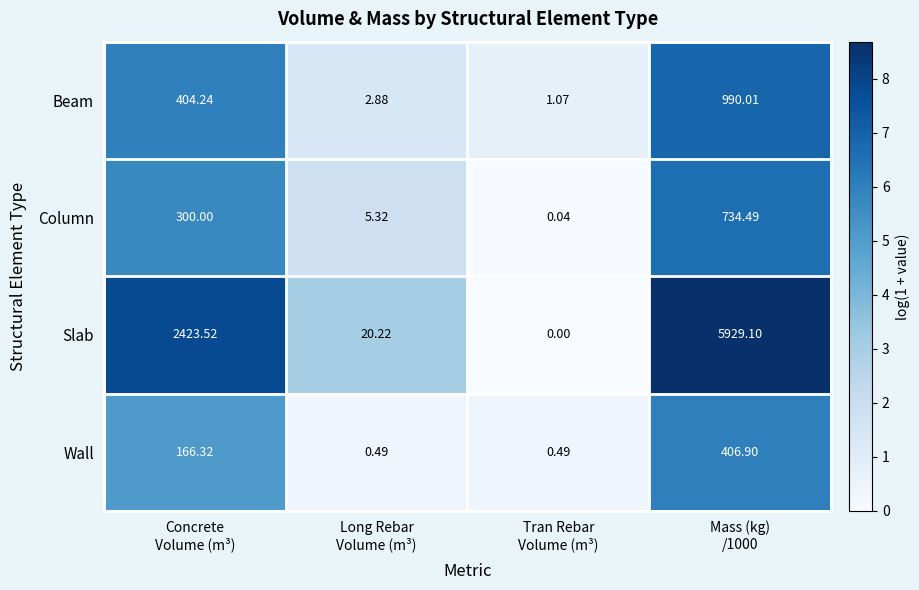

Rank the series at Long Rebar
Volume (m³) from lowest to highest value.

Wall, Beam, Column, Slab